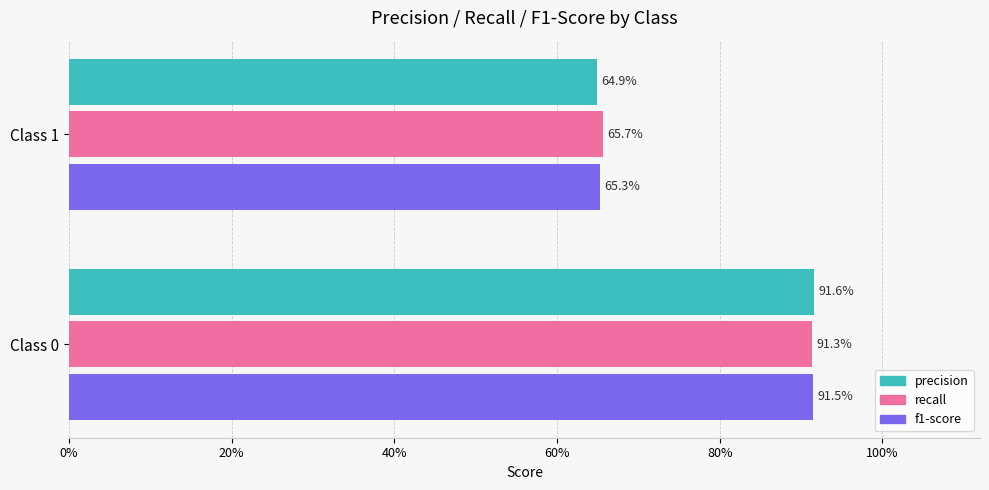

List the series in order of their peak value, highest first.

precision, f1-score, recall